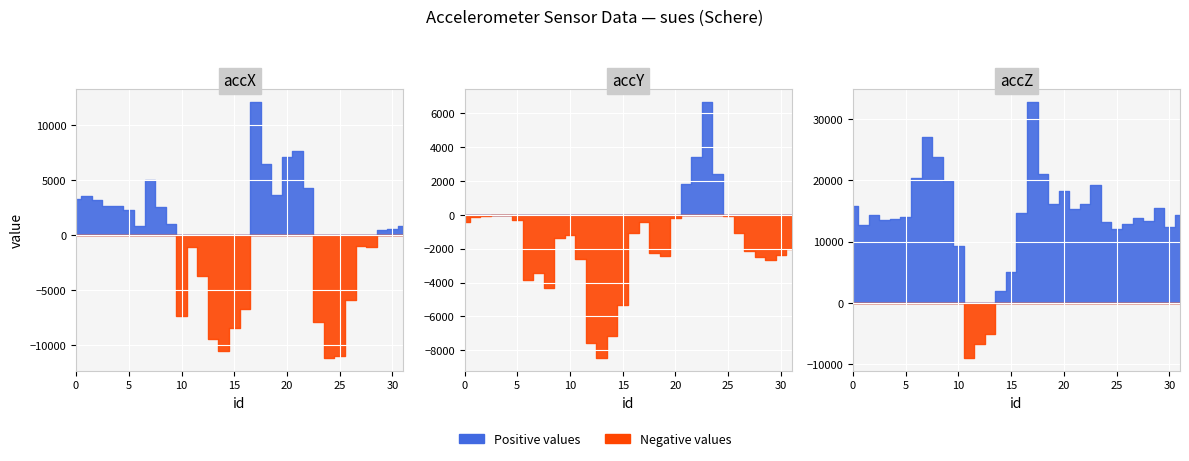

How many data points in accY are above -1180?

15